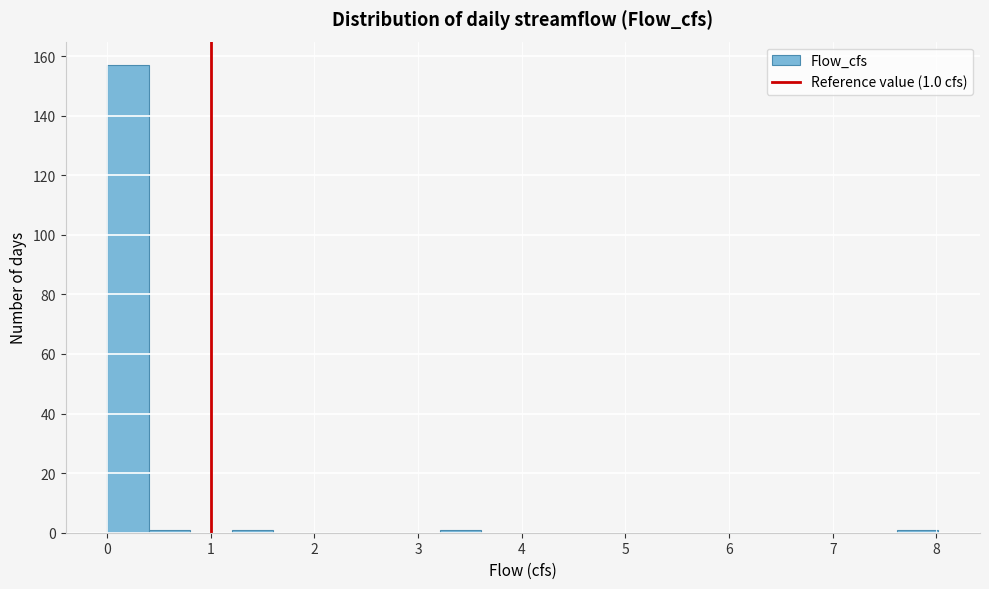

Over which range of the x-axis is the bar tallest?

0.0 to 0.4